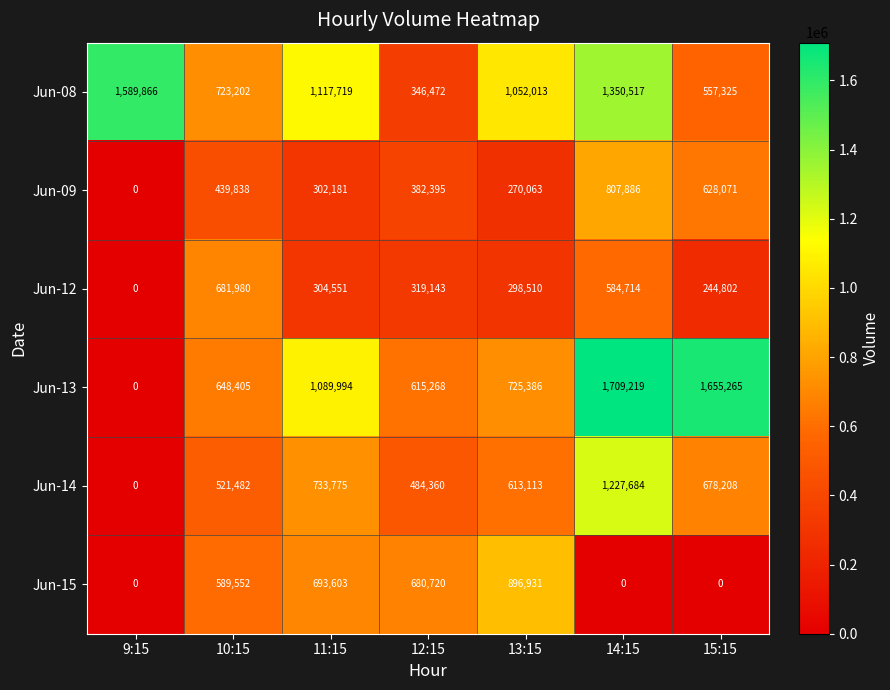

What is the total value across all series at 12:15?

2828358